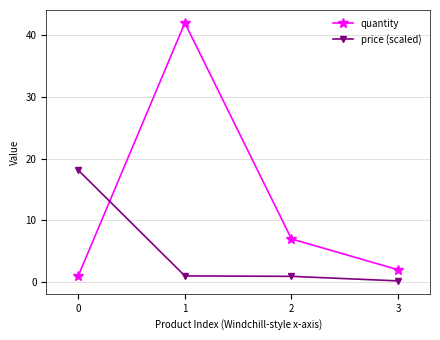

How many distinct data groups are displayed?

2